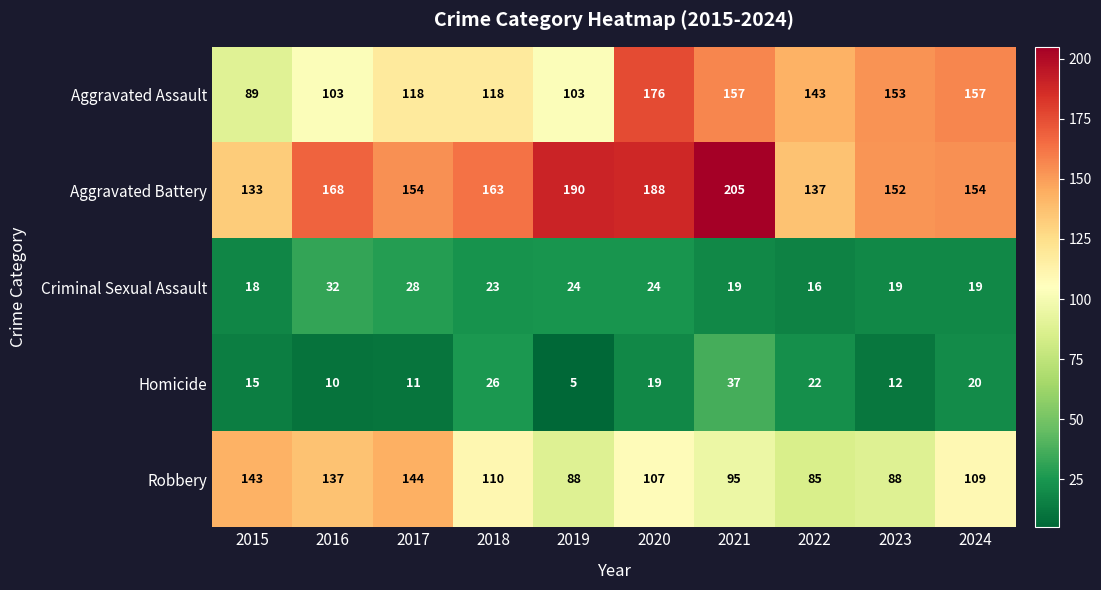

Which category has the lowest value in the Aggravated Battery series?

2015